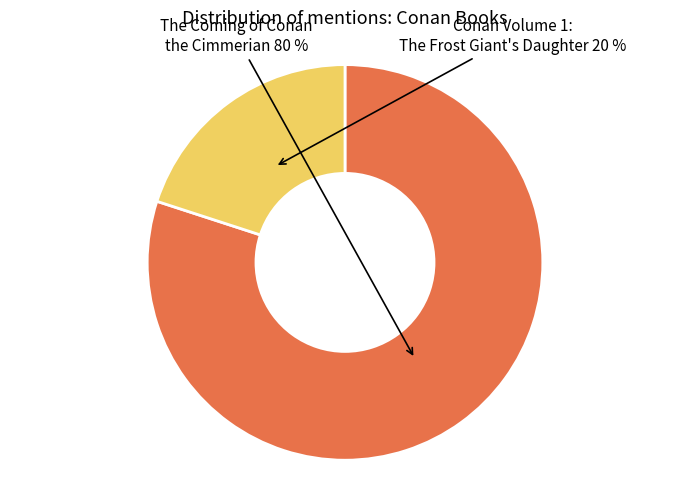

The The Coming of Conan the Cimmerian slice represents 80% of the pie. True or false?

True